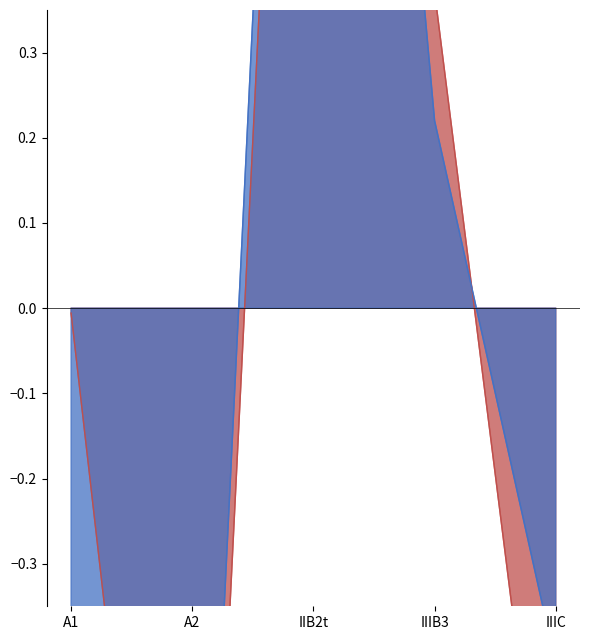

How many interior local valleys does the analitico_humedad series have?

1